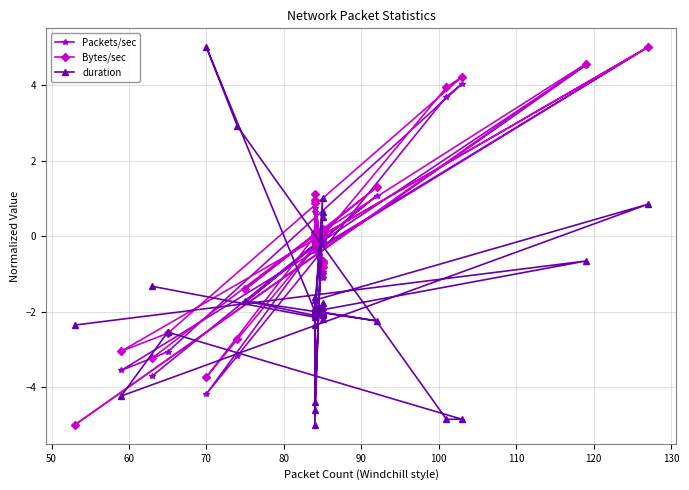

Is the value of Bytes/sec at 22 greater than the value of Packets/sec at 36?

Yes